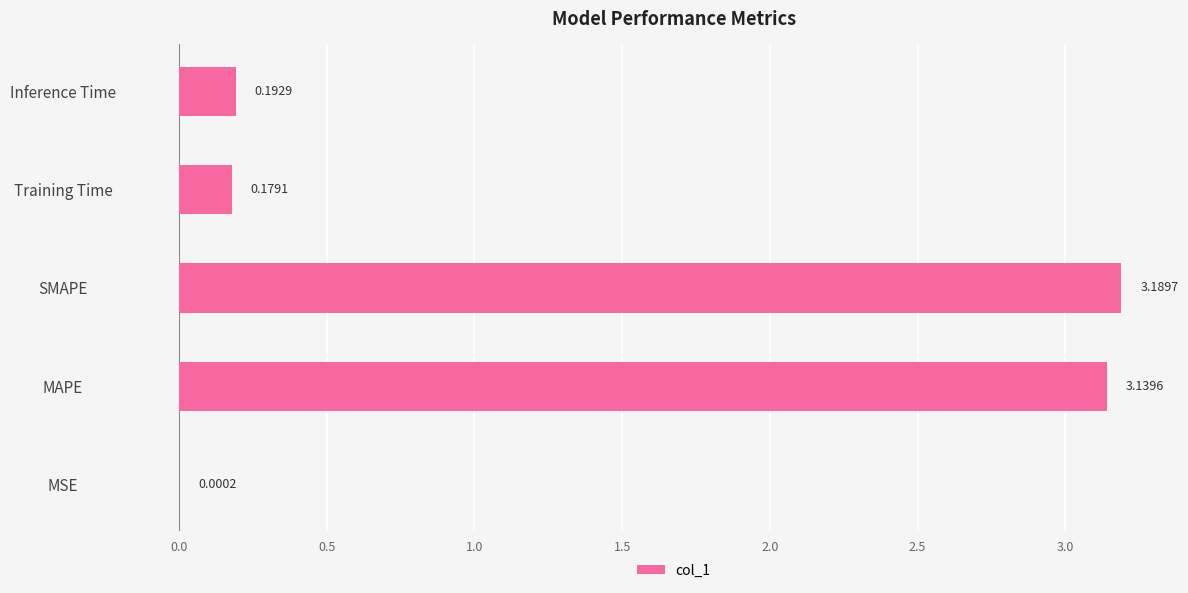

At which label is the value closest to 1?

Inference Time